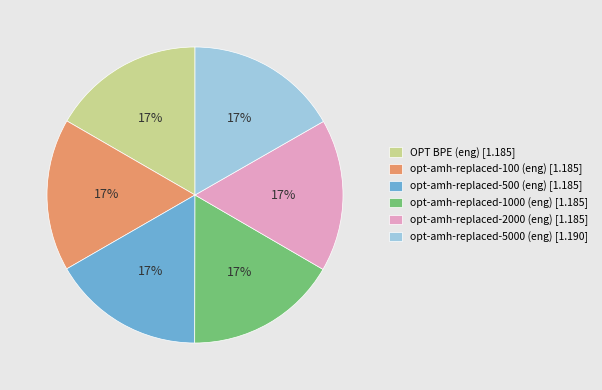

What percentage is the opt-amh-replaced-2000 (eng) [1.185] slice, to the nearest percent?

17%